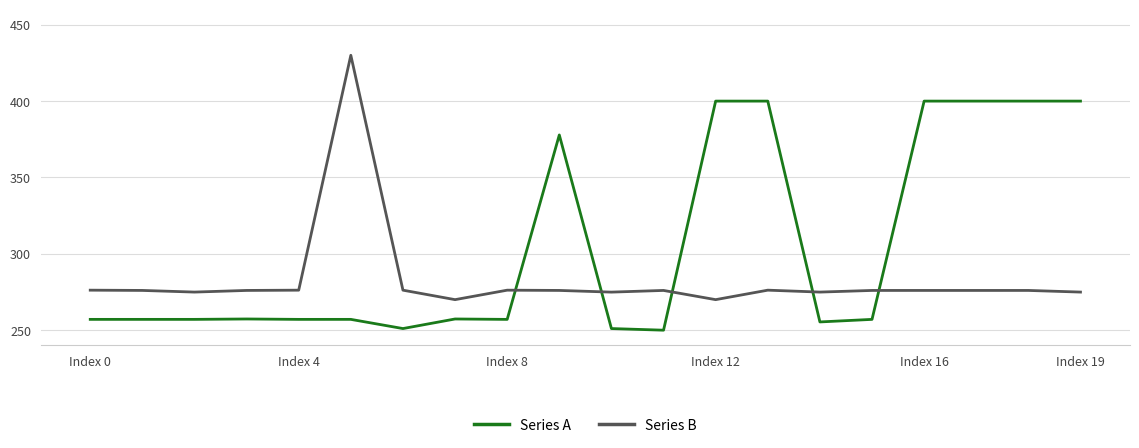

Which series has the widest spread of values?

Series B